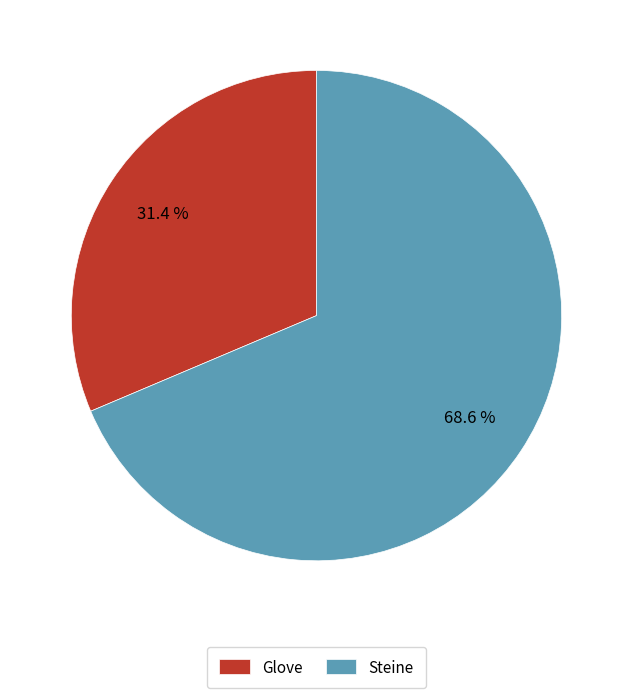

How many segments does this pie chart have?

2